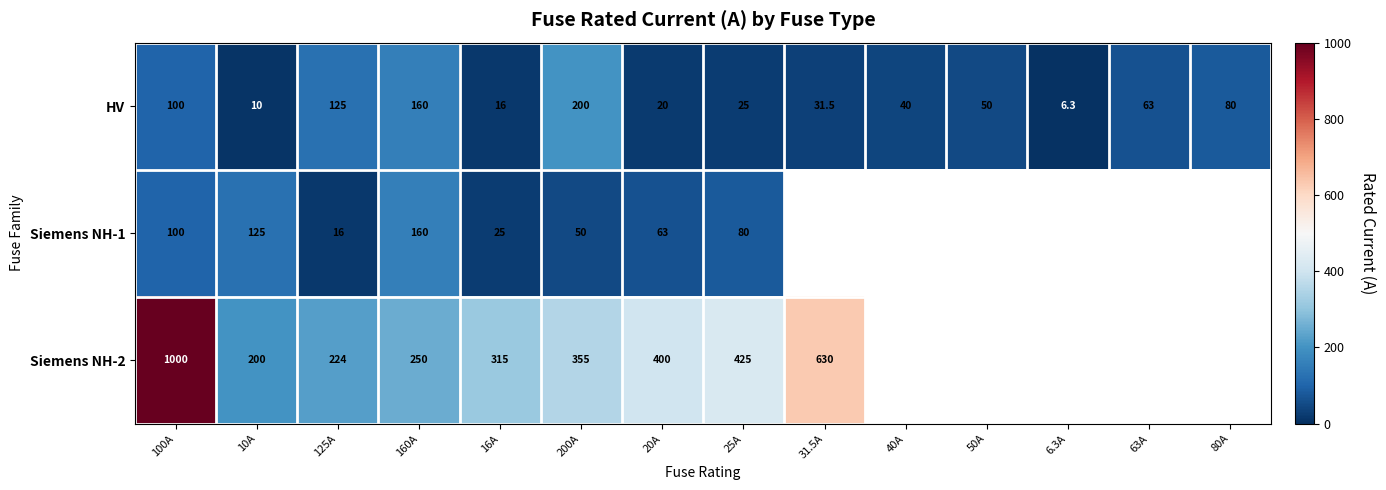

The value of HV at 31.5A is 31.5. True or false?

True